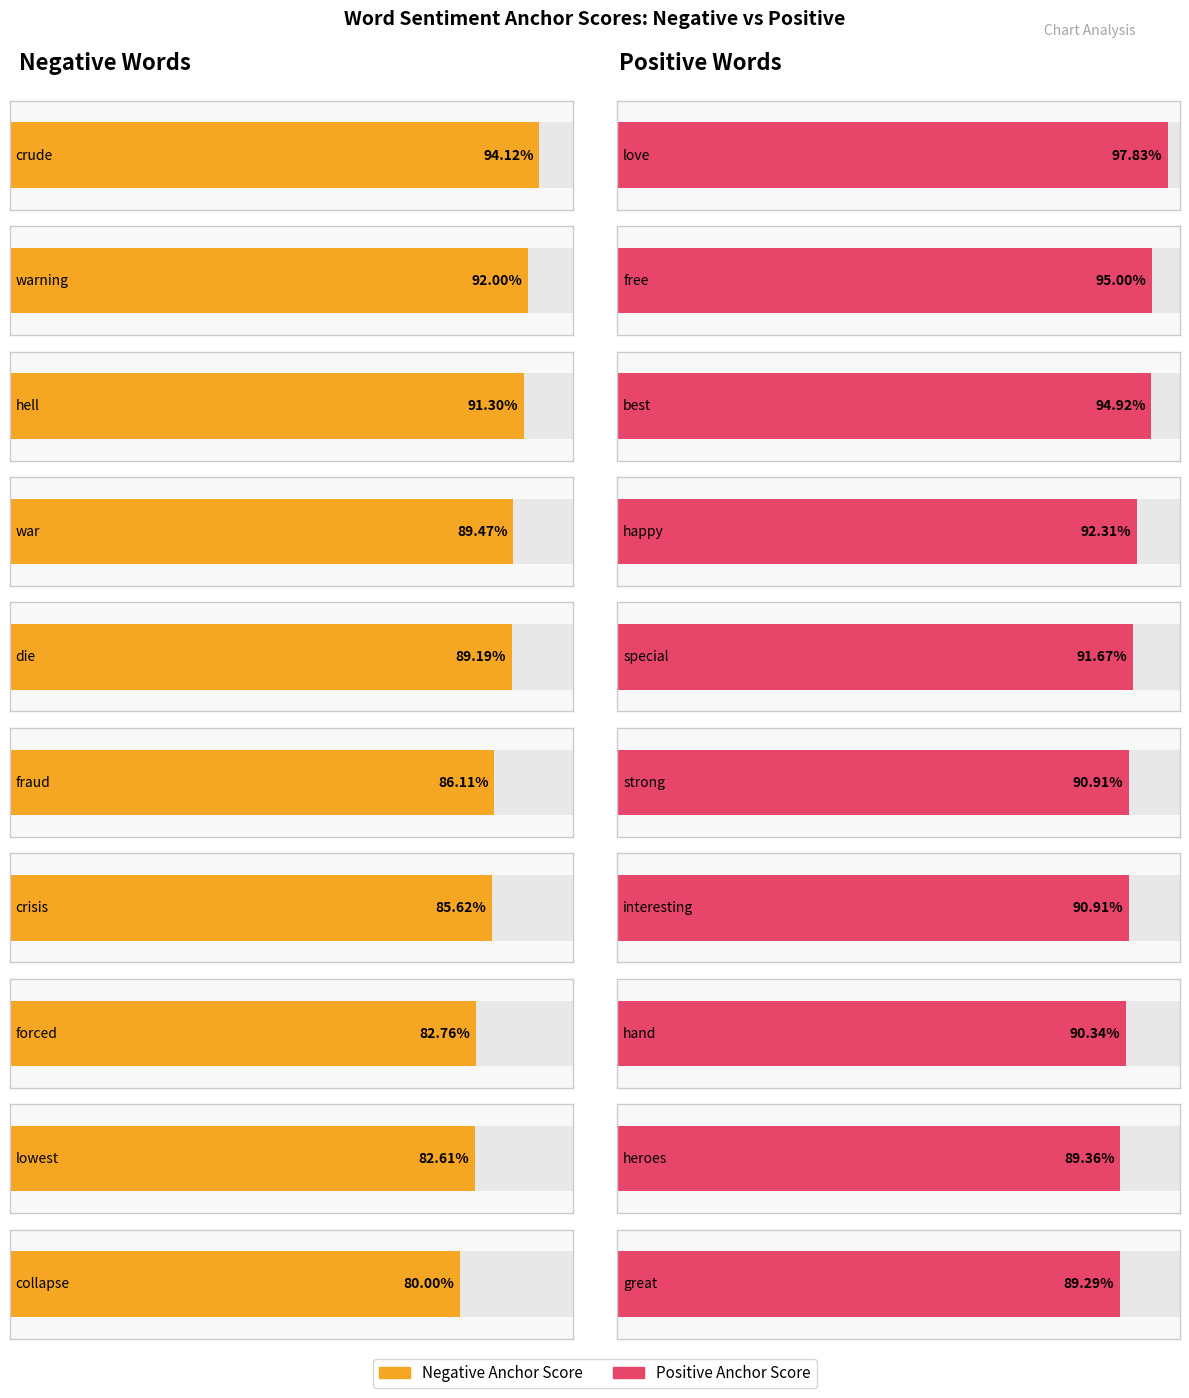

What is the value of the negative_anchor_score bar at the 6th from the left?

0.9